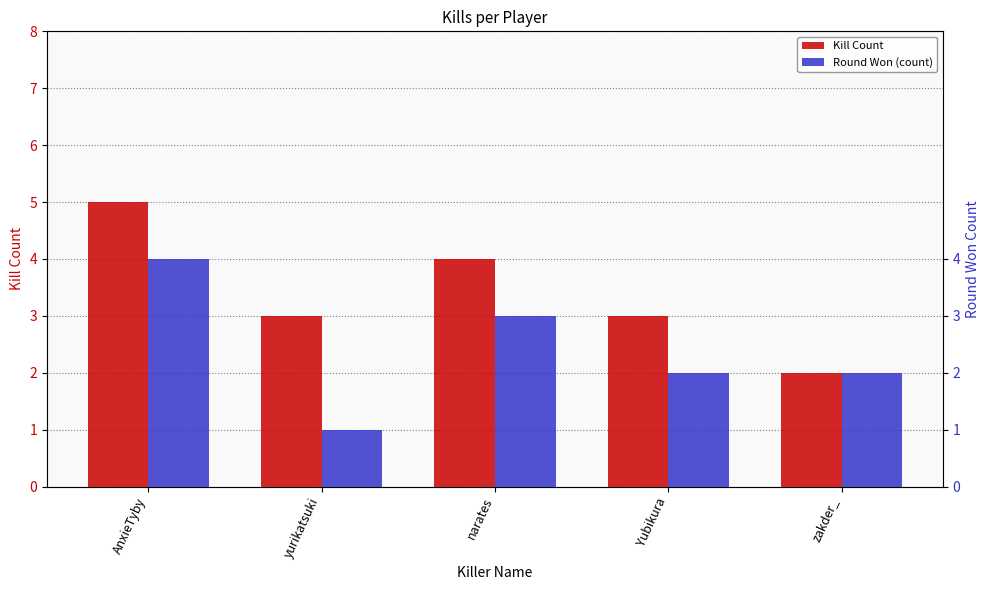

What is the value of the Round Won (count) bar at the 2nd from the left?

1